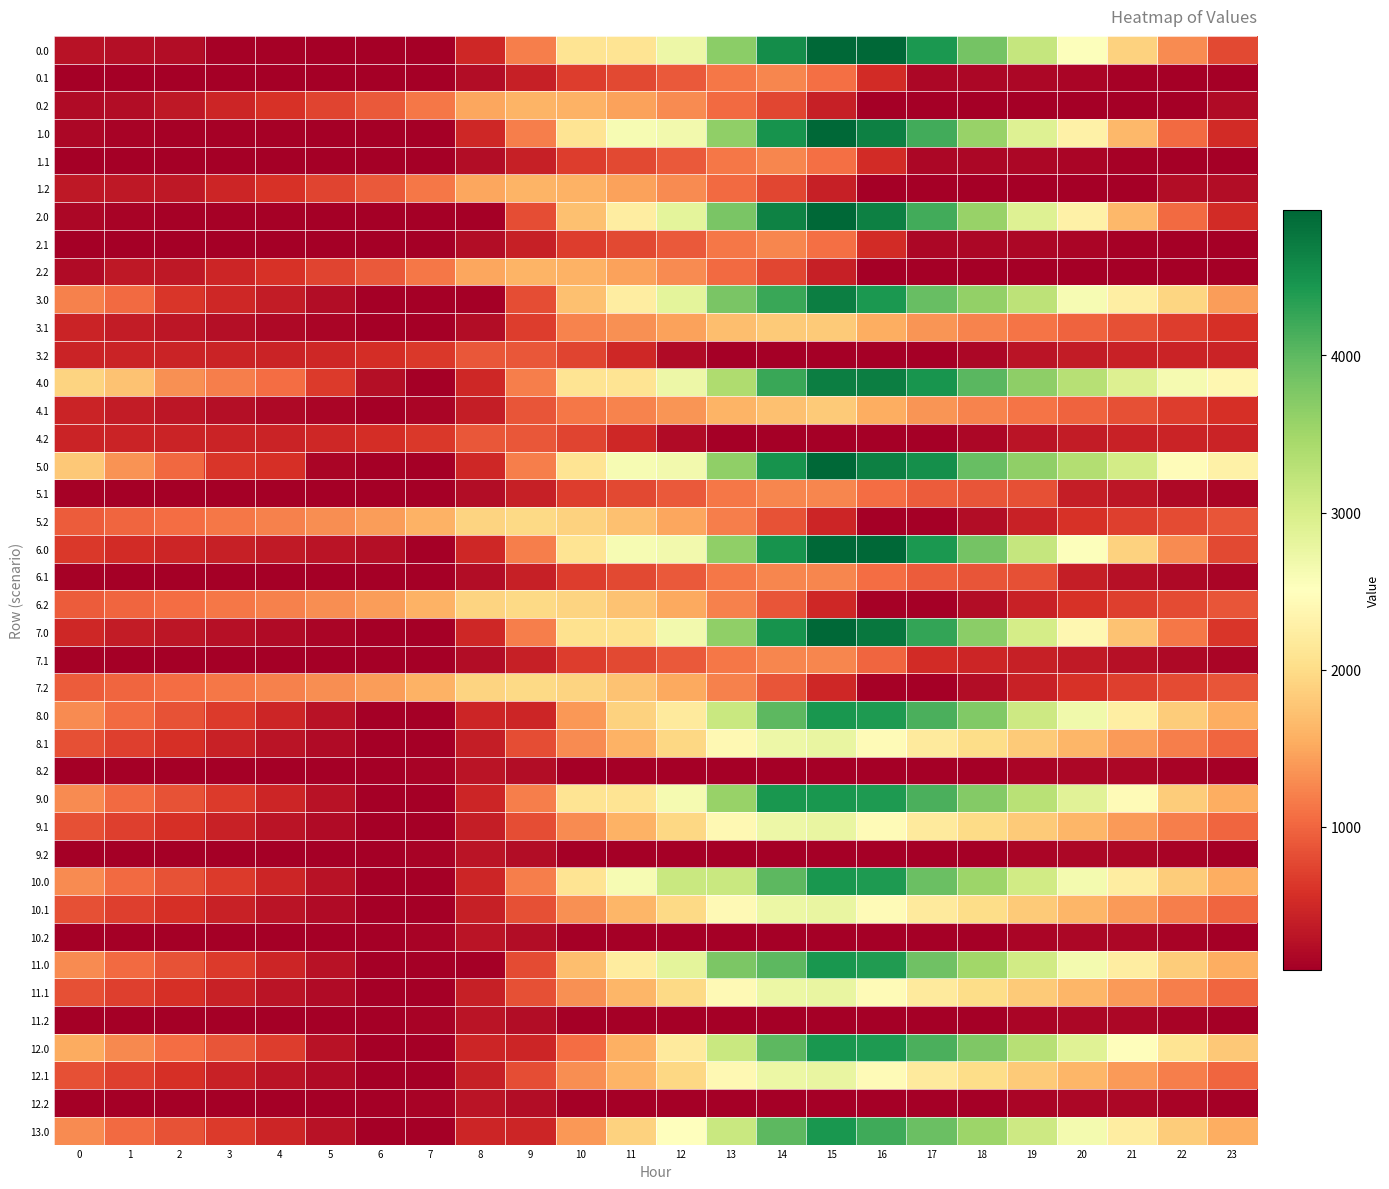

What is the difference between the highest and lowest values at 11?

2528.6